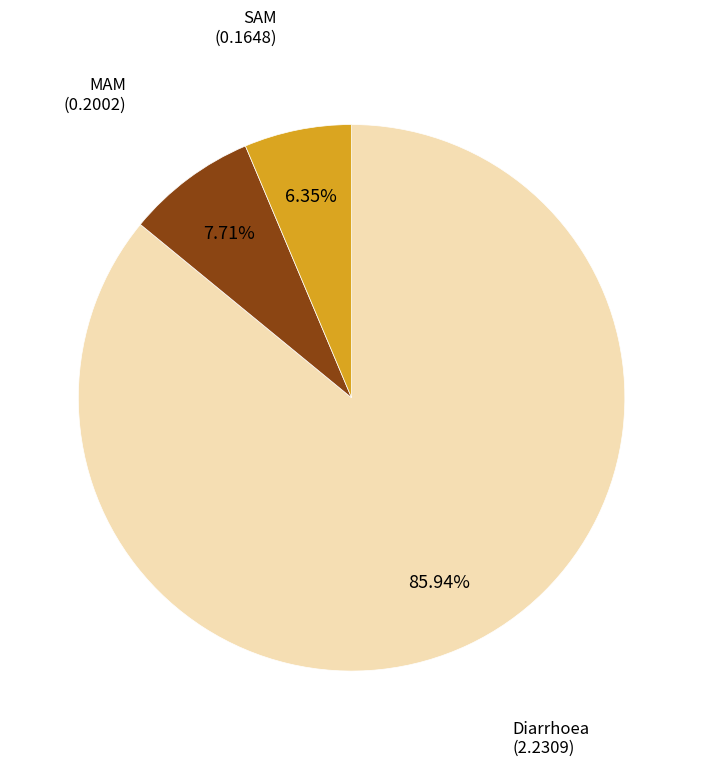

Is there any slice that represents more than half of the pie?

Yes